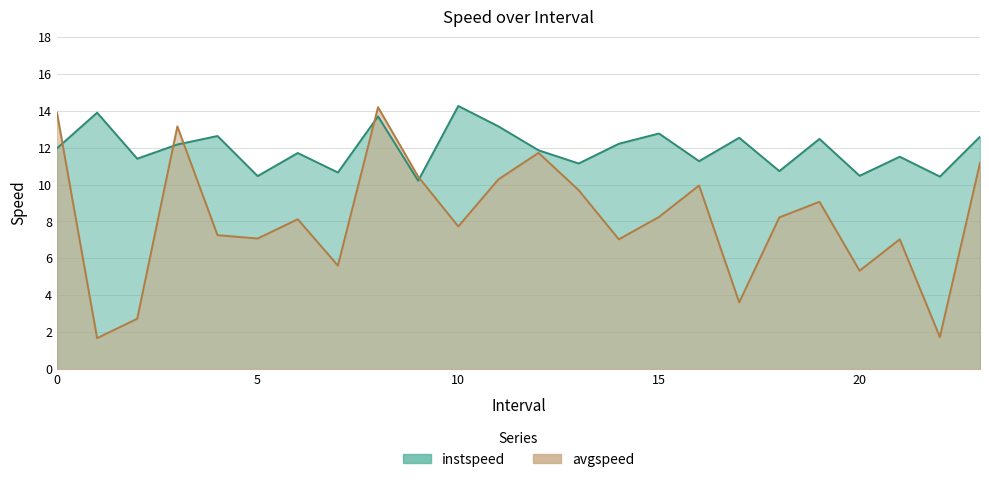

How many interior local valleys does the avgspeed series have?

8